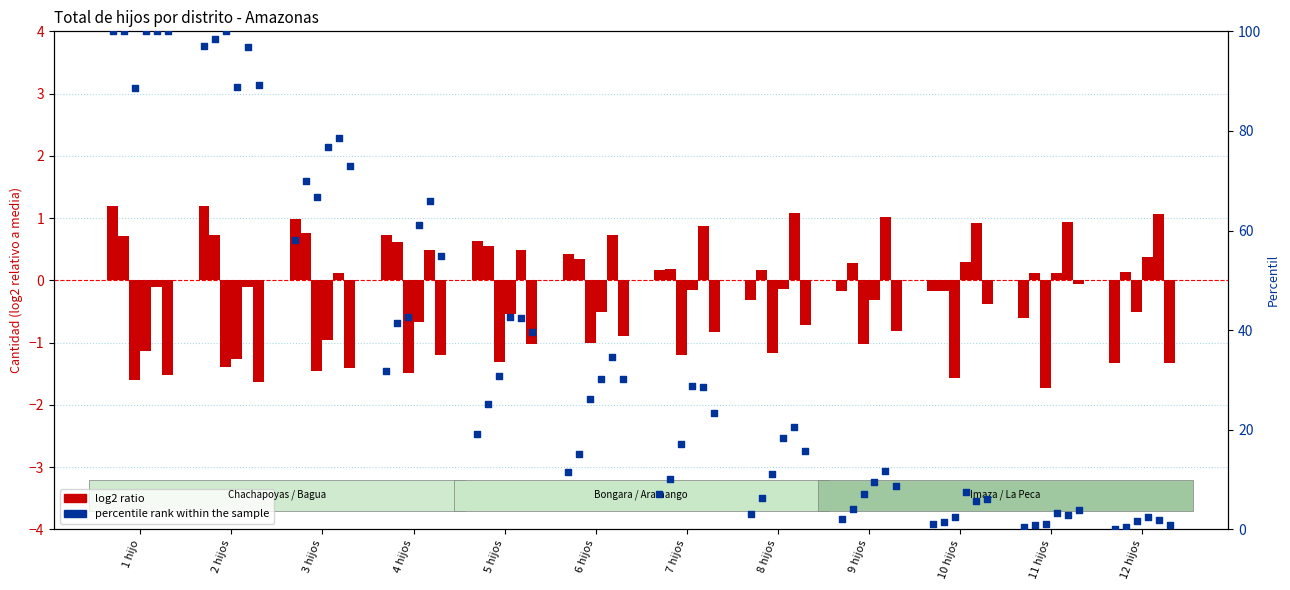

What is the total value across all series at 9 hijos?

43.3